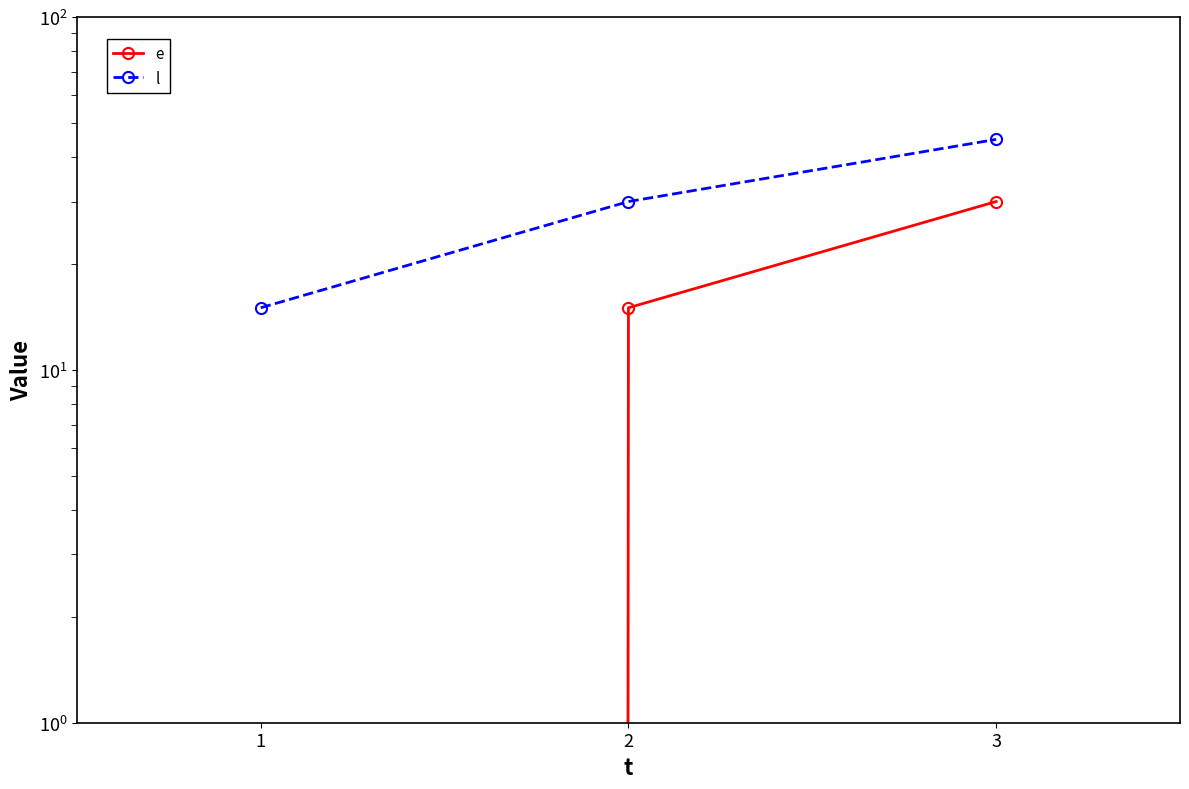

Which has a higher value, 2 or 1?

2